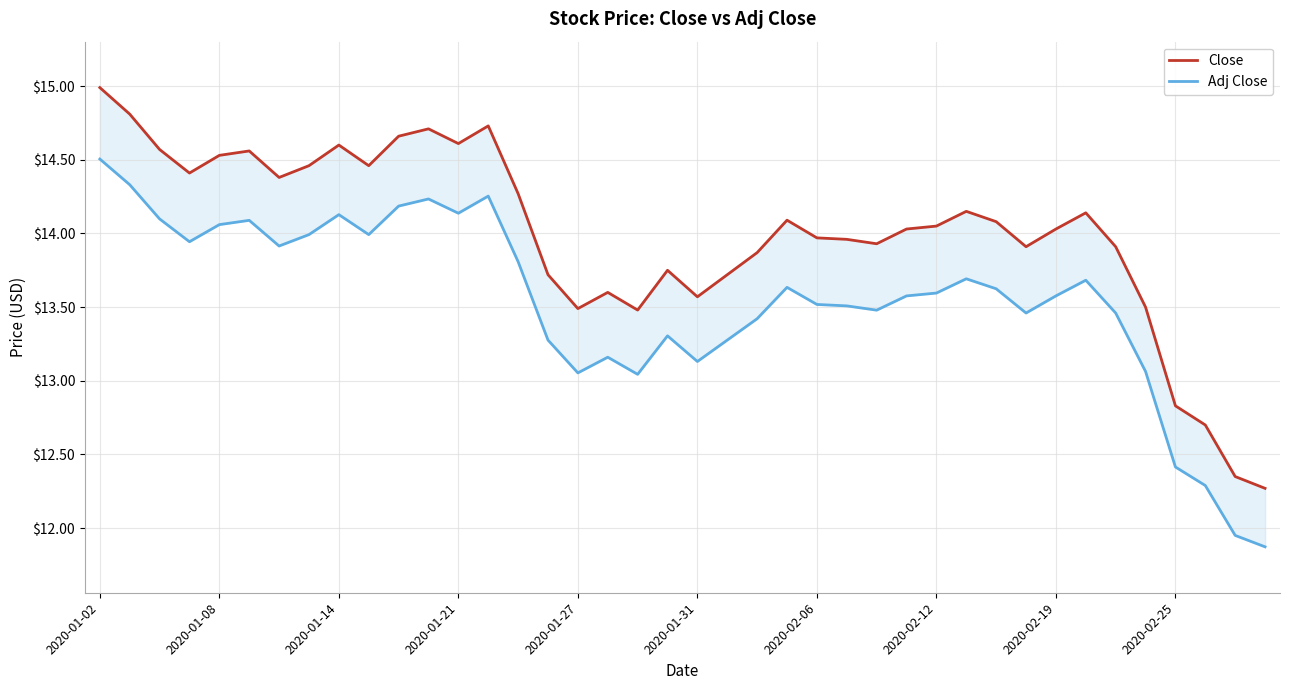

Count the number of data series in this chart.

2